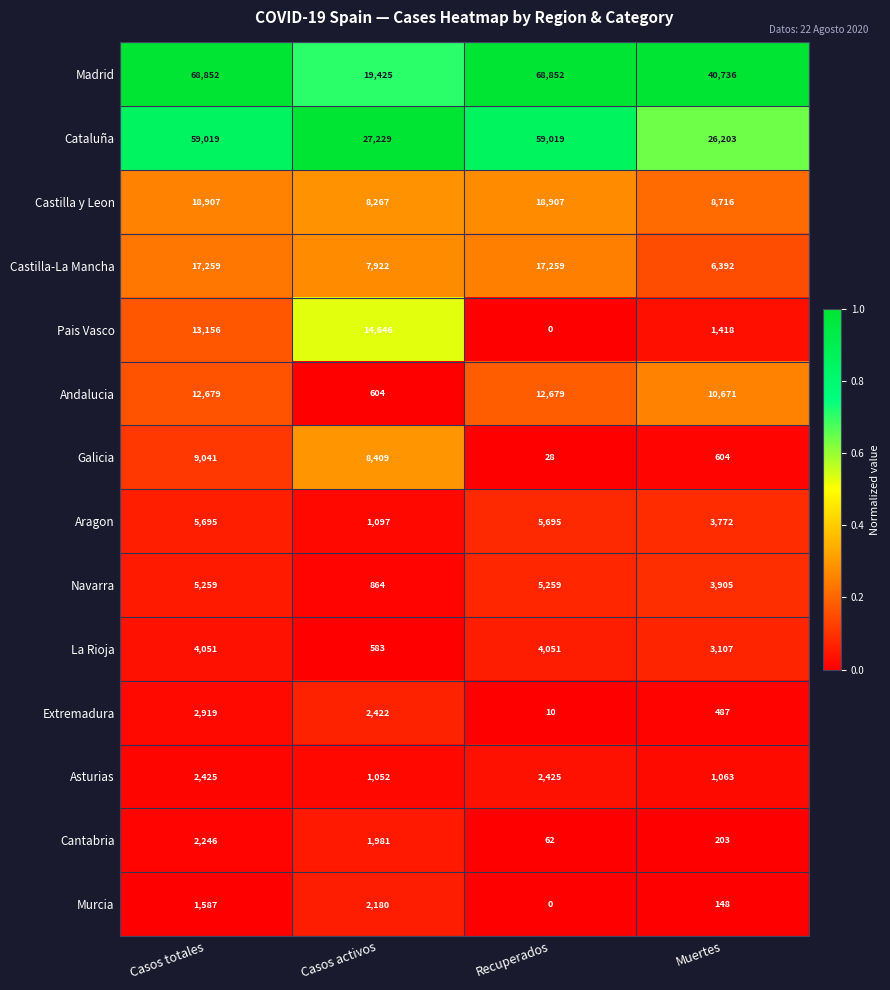

What is the total value across all series at Casos totales?

223095